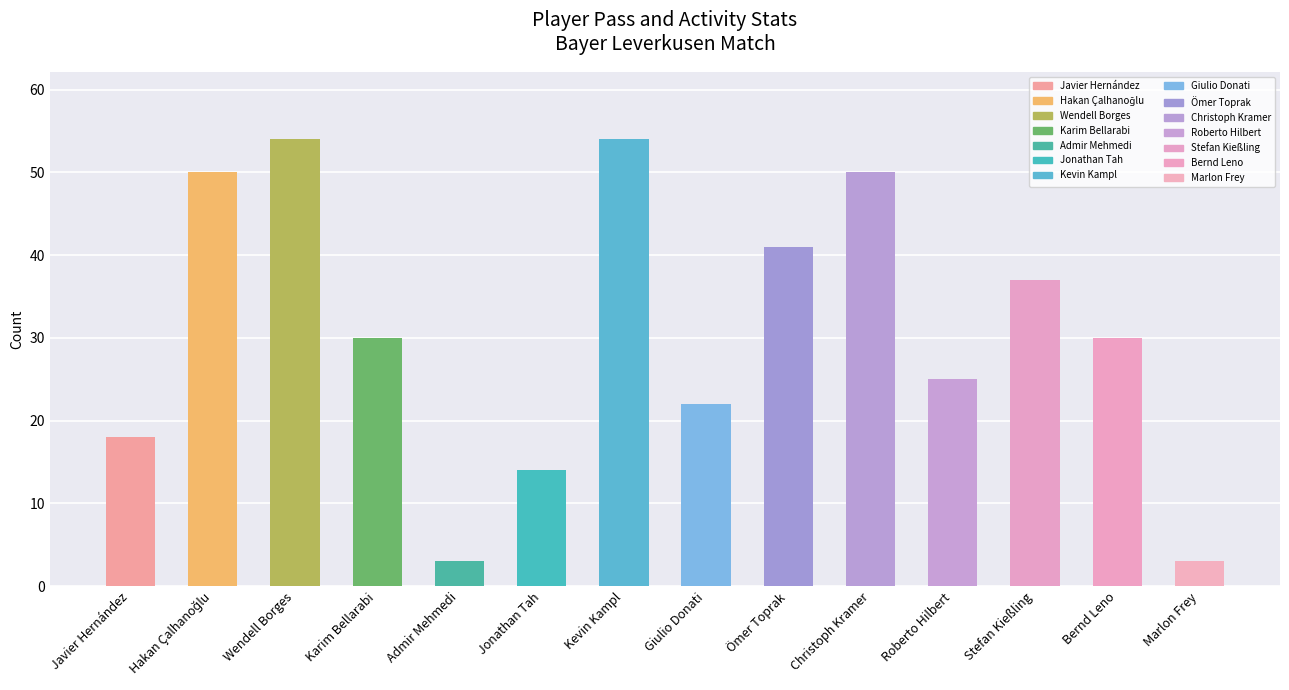

Between Jonathan Tah and Wendell Borges, which is larger?

Wendell Borges